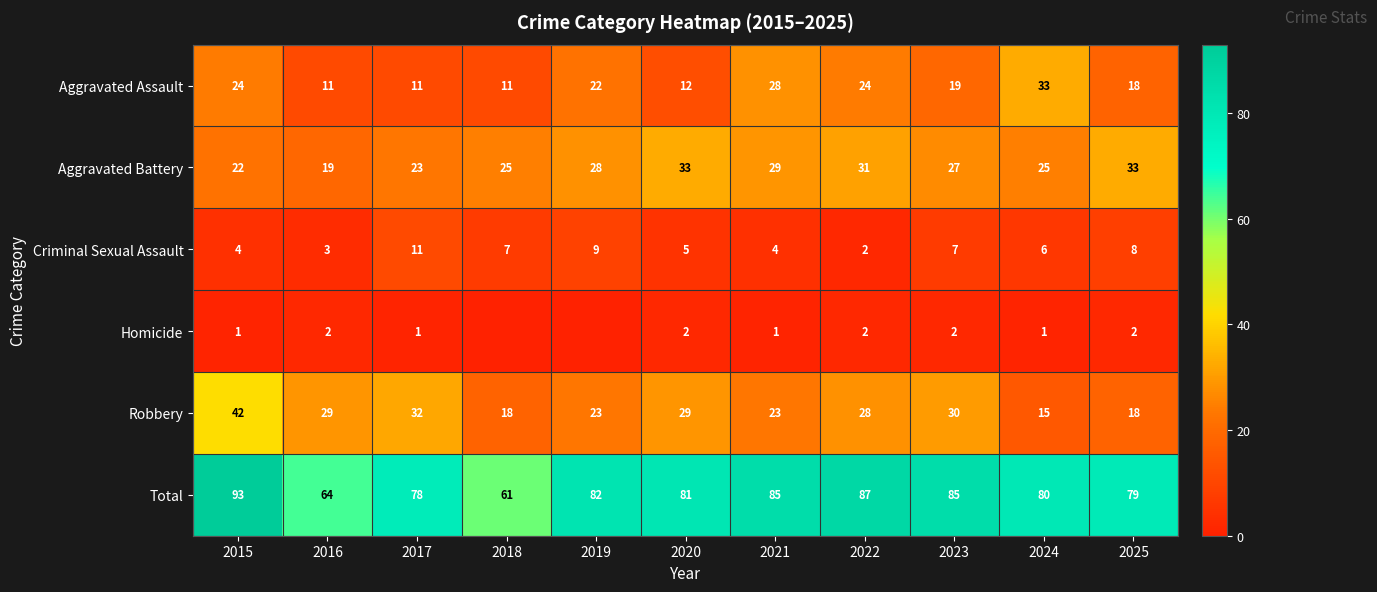

What is the maximum value for Total?

93